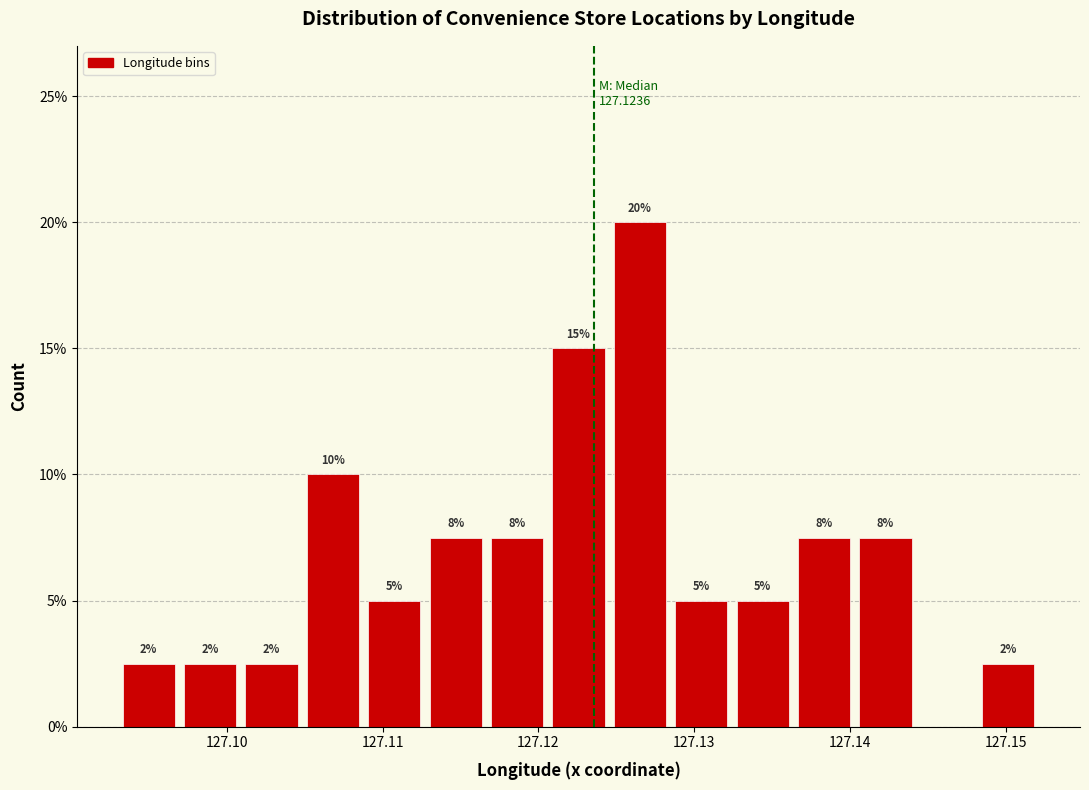

Around what value on the x-axis is the tallest bar? Give the approximate position of its centre, as read against the axis.

127.127